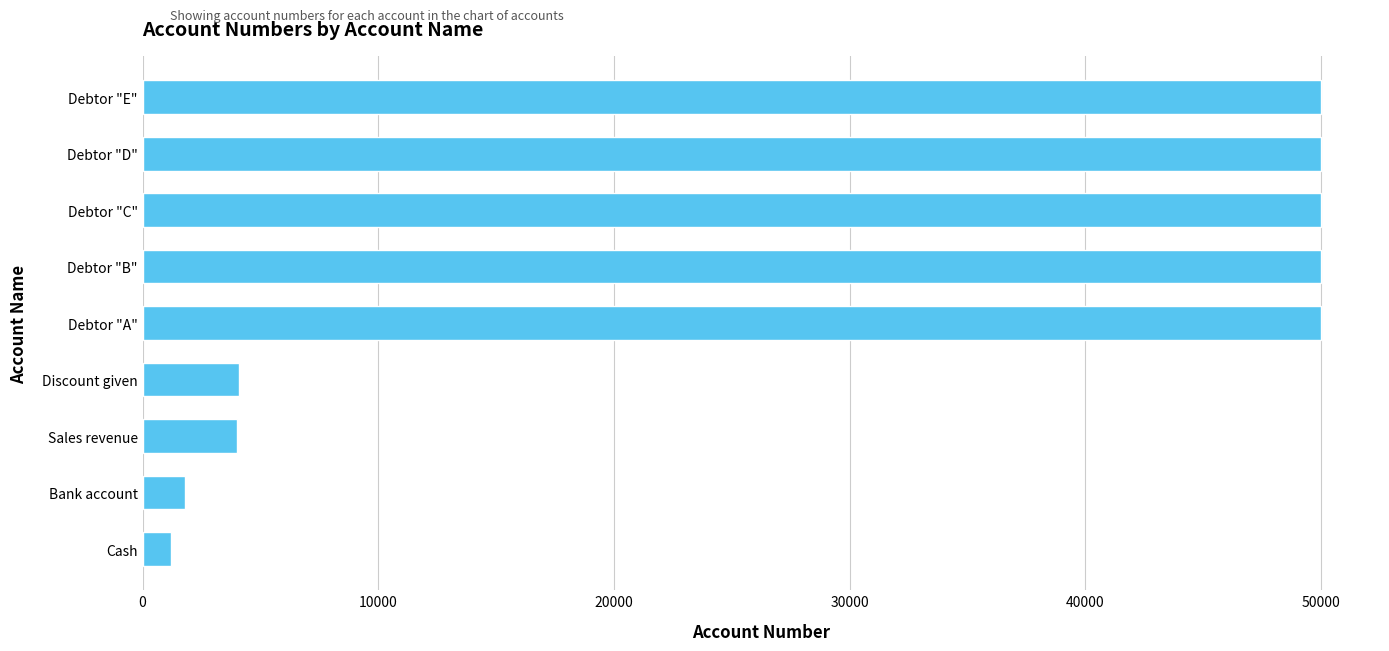

What is the sum of the values at Debtor "A" and Debtor "C"?

100004